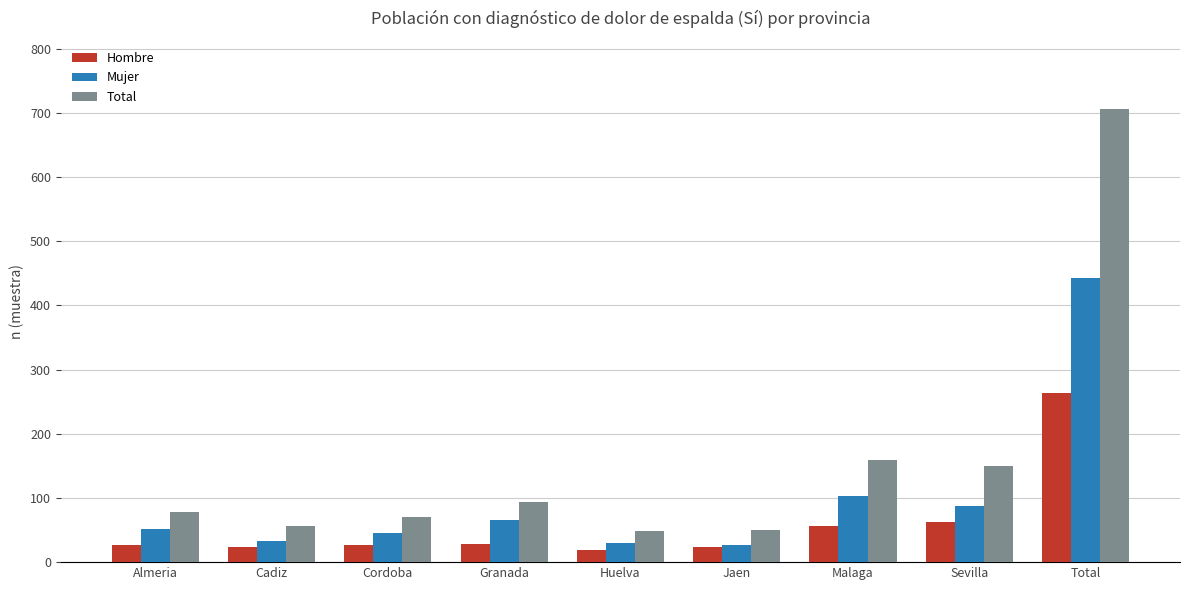

Rank the series at Granada from highest to lowest value.

Total, Mujer, Hombre